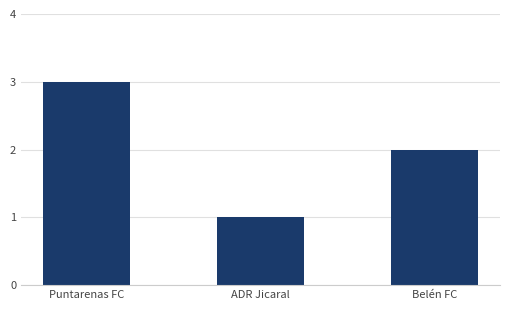

What is the label of the 3rd bar from the right?

Puntarenas FC